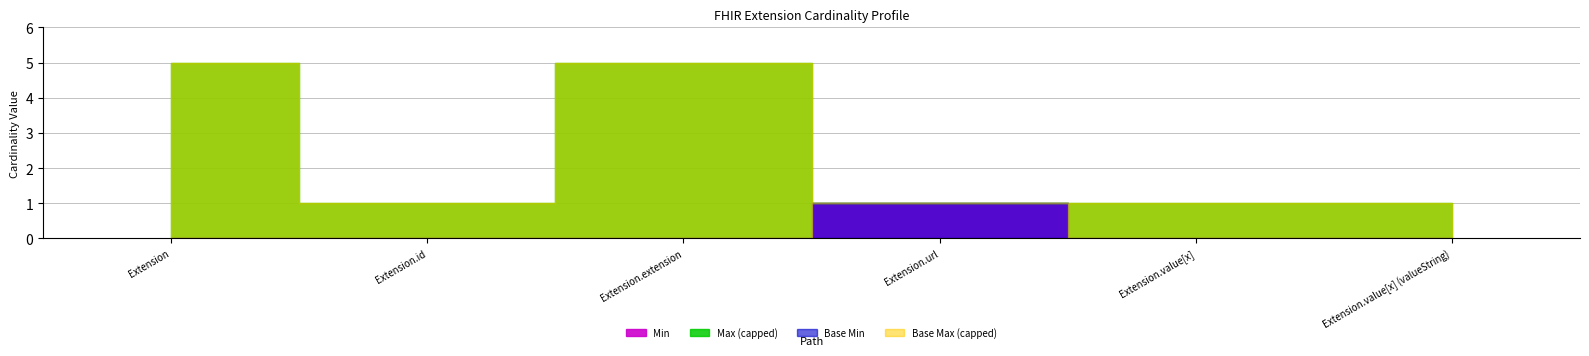

Rank the series by their maximum value, from lowest to highest.

Min, Base Min, Max_numeric, Base Max_numeric